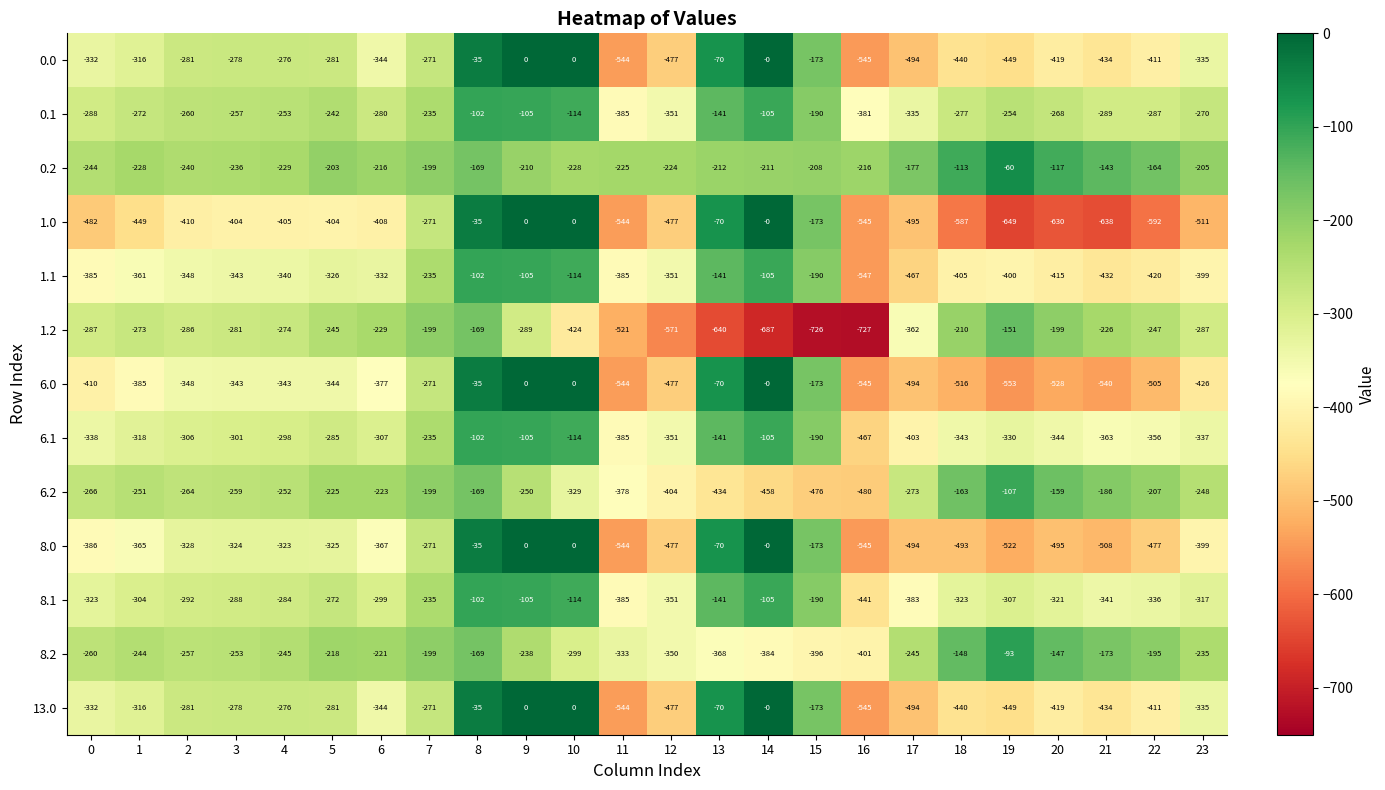

At which category is the sum across all series the highest?

8